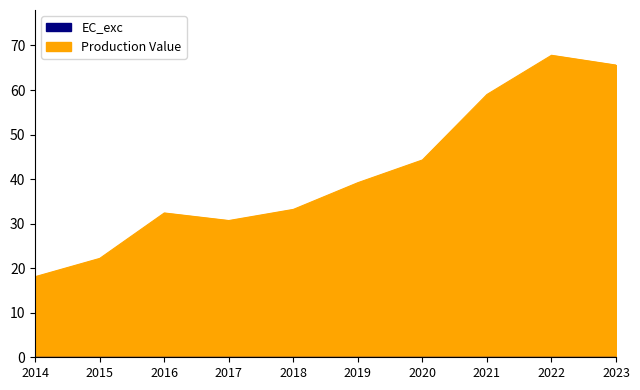

What is the difference between the values at 2016 and 2017?

1.7